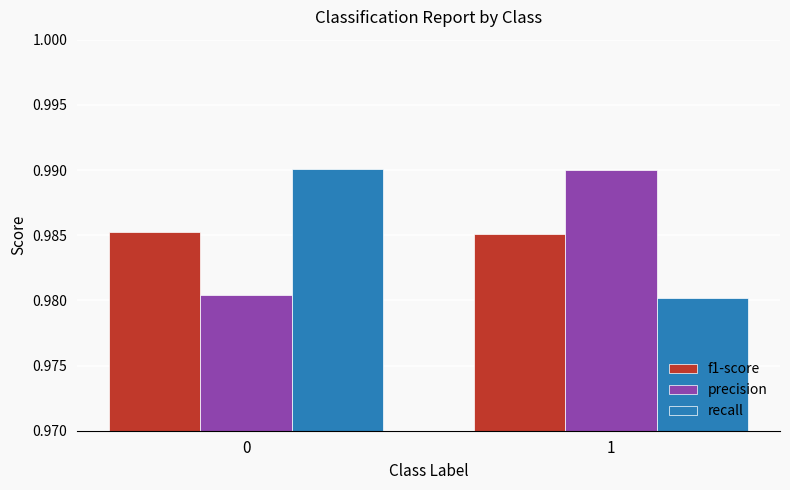

What is the total value across all series at 0?

3.0